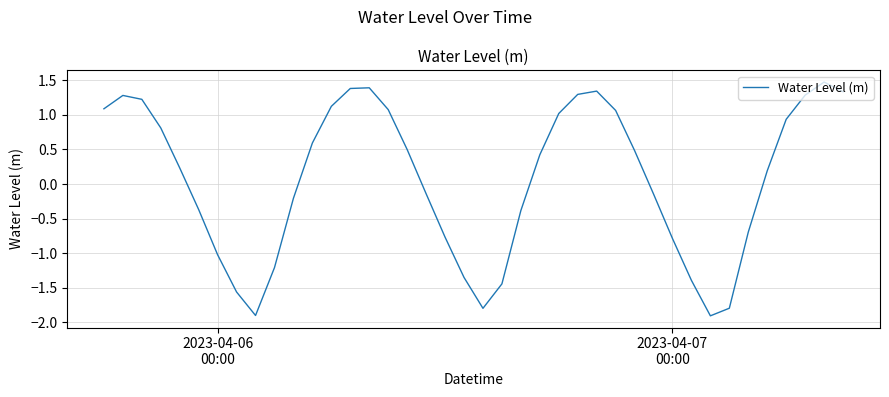

How many categories are shown in the chart?

40